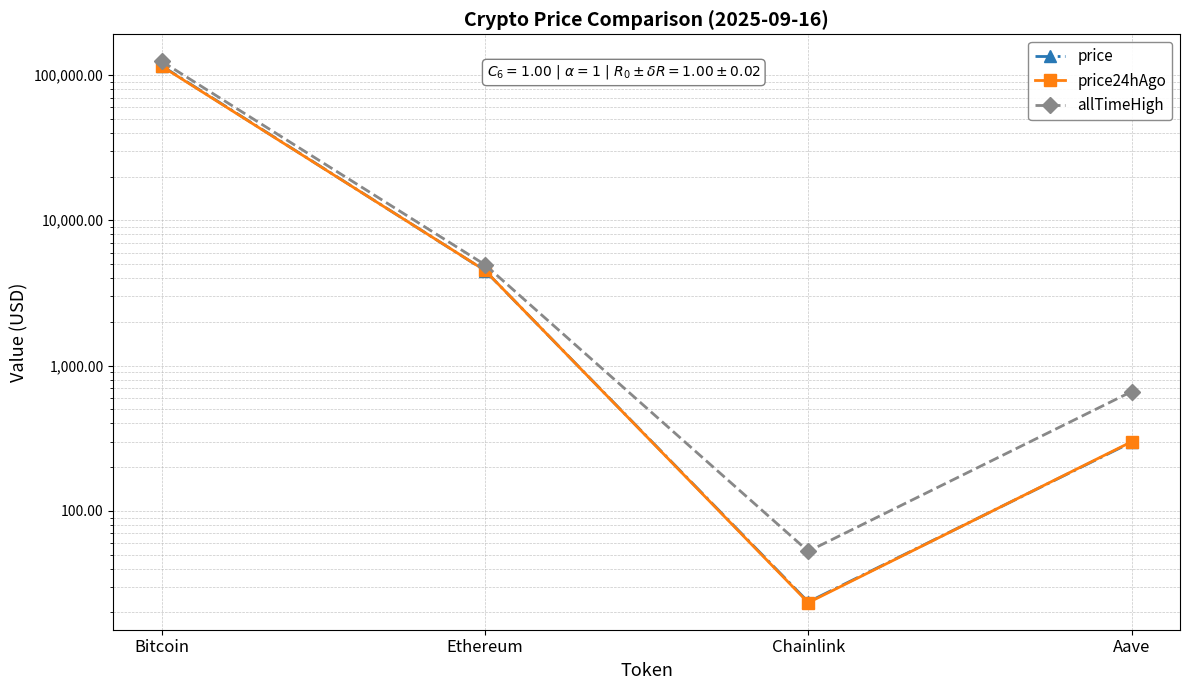

Where is the first local minimum for price24hAgo?

Chainlink